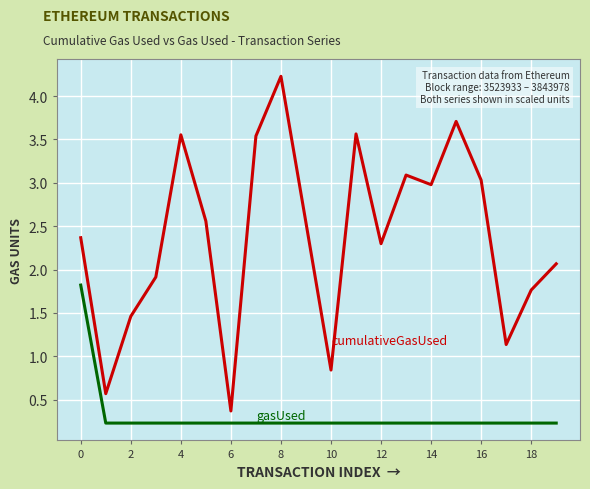

What is the maximum value shown in the chart?

4.2